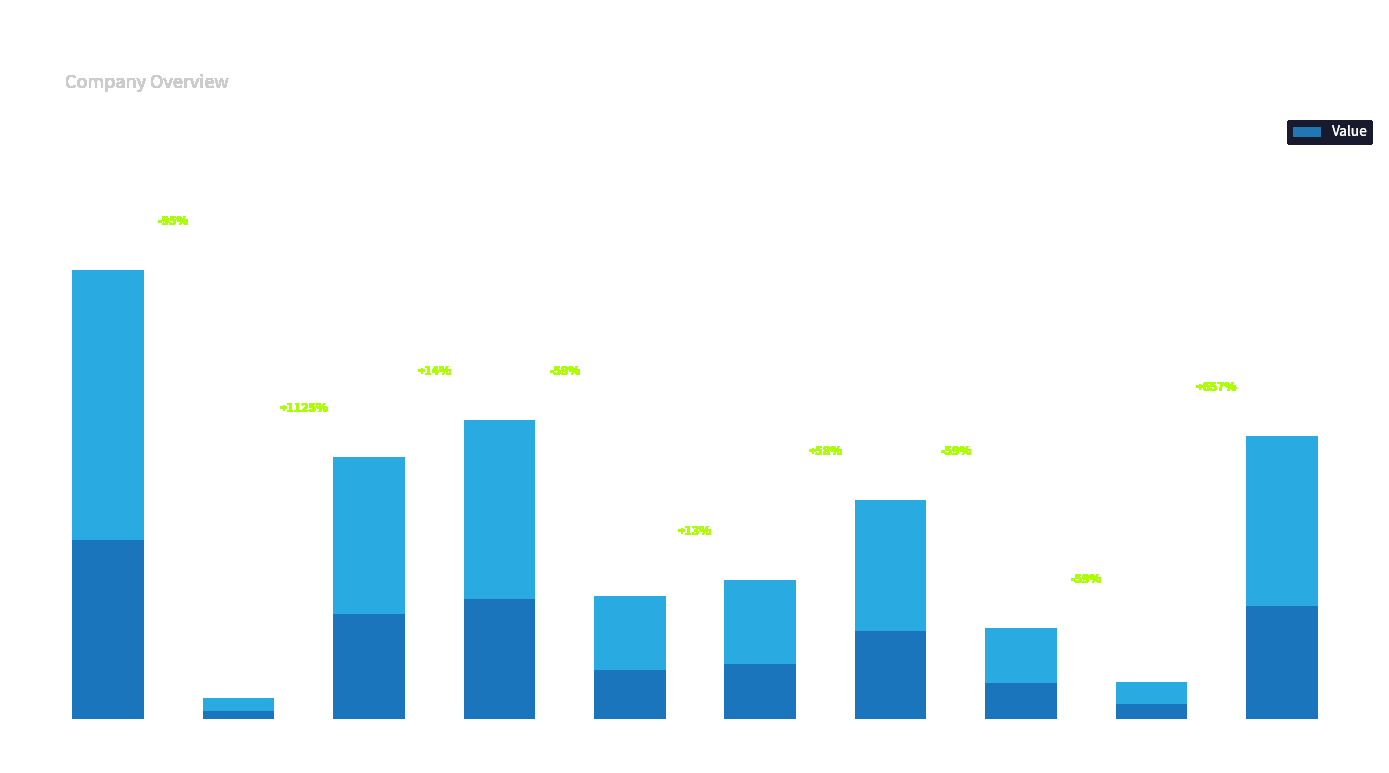

Are the bars horizontal?

No